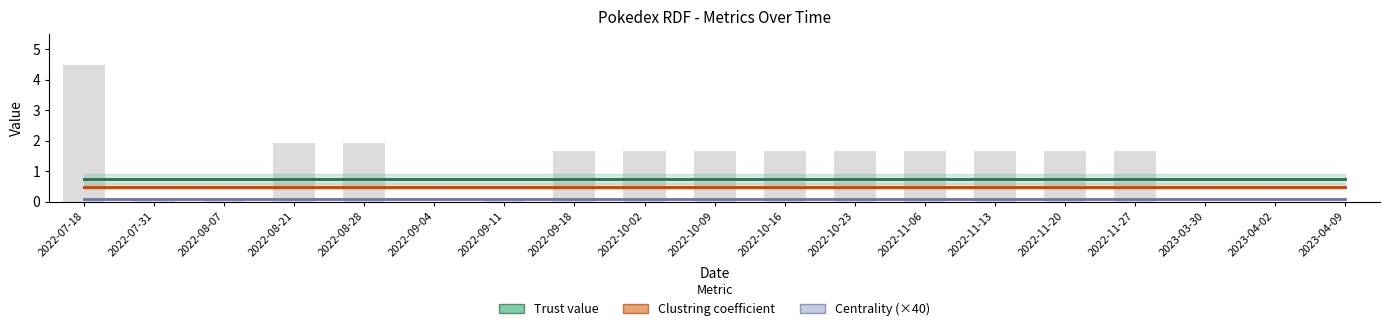

What is the label of the 4th bar from the right?

2022-11-27